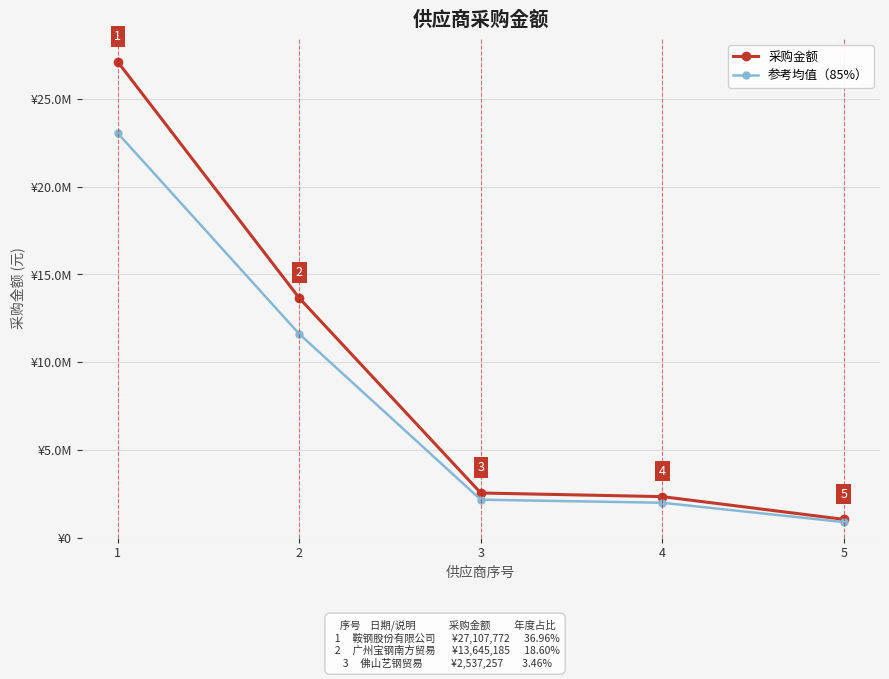

What is the sum of the 参考均值（85%） values at 3 and 5?

3036460.8